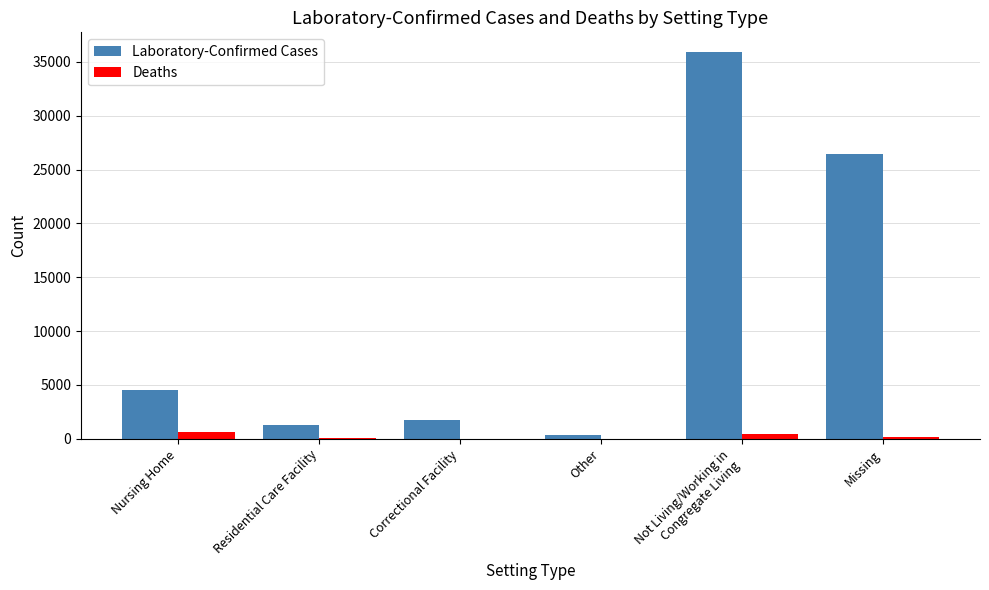

Count the number of data series in this chart.

2